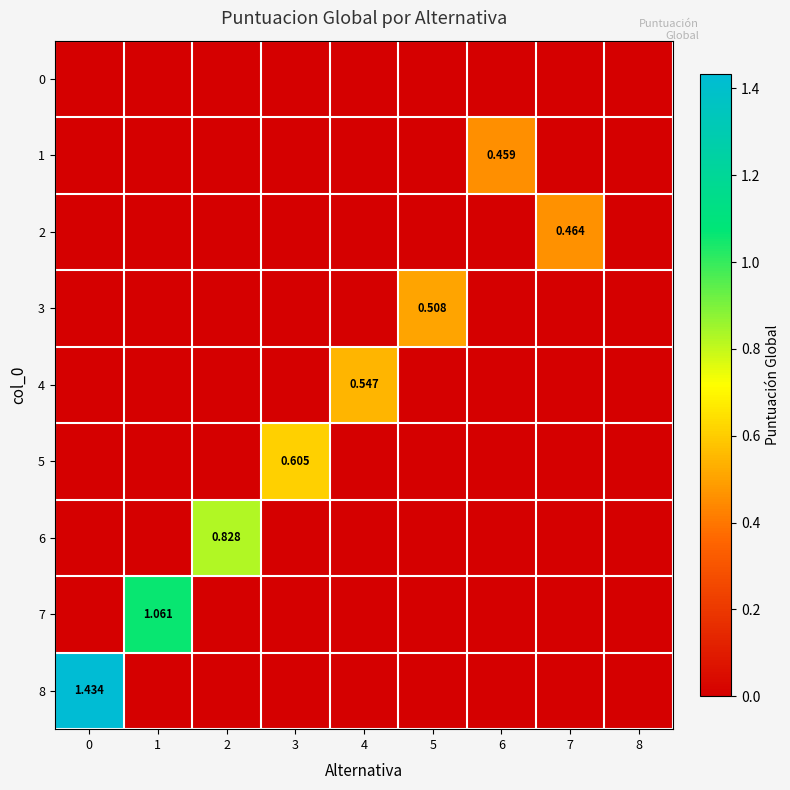

Reading left to right, list all the values displayed in this chart.

row_0: 0.0	0.0	0.0	0.0	0.0	0.0	0.0	0.0	0.0
row_1: 0.0	0.0	0.0	0.0	0.0	0.0	0.5	0.0	0.0
row_2: 0.0	0.0	0.0	0.0	0.0	0.0	0.0	0.5	0.0
row_3: 0.0	0.0	0.0	0.0	0.0	0.5	0.0	0.0	0.0
row_4: 0.0	0.0	0.0	0.0	0.5	0.0	0.0	0.0	0.0
row_5: 0.0	0.0	0.0	0.6	0.0	0.0	0.0	0.0	0.0
row_6: 0.0	0.0	0.8	0.0	0.0	0.0	0.0	0.0	0.0
row_7: 0.0	1.1	0.0	0.0	0.0	0.0	0.0	0.0	0.0
row_8: 1.4	0.0	0.0	0.0	0.0	0.0	0.0	0.0	0.0